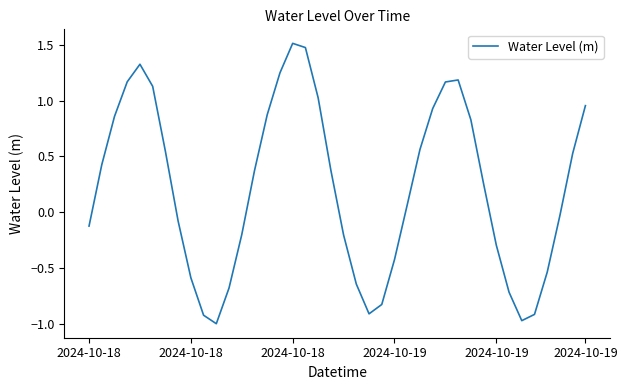

What is the maximum value shown in the chart?

1.5